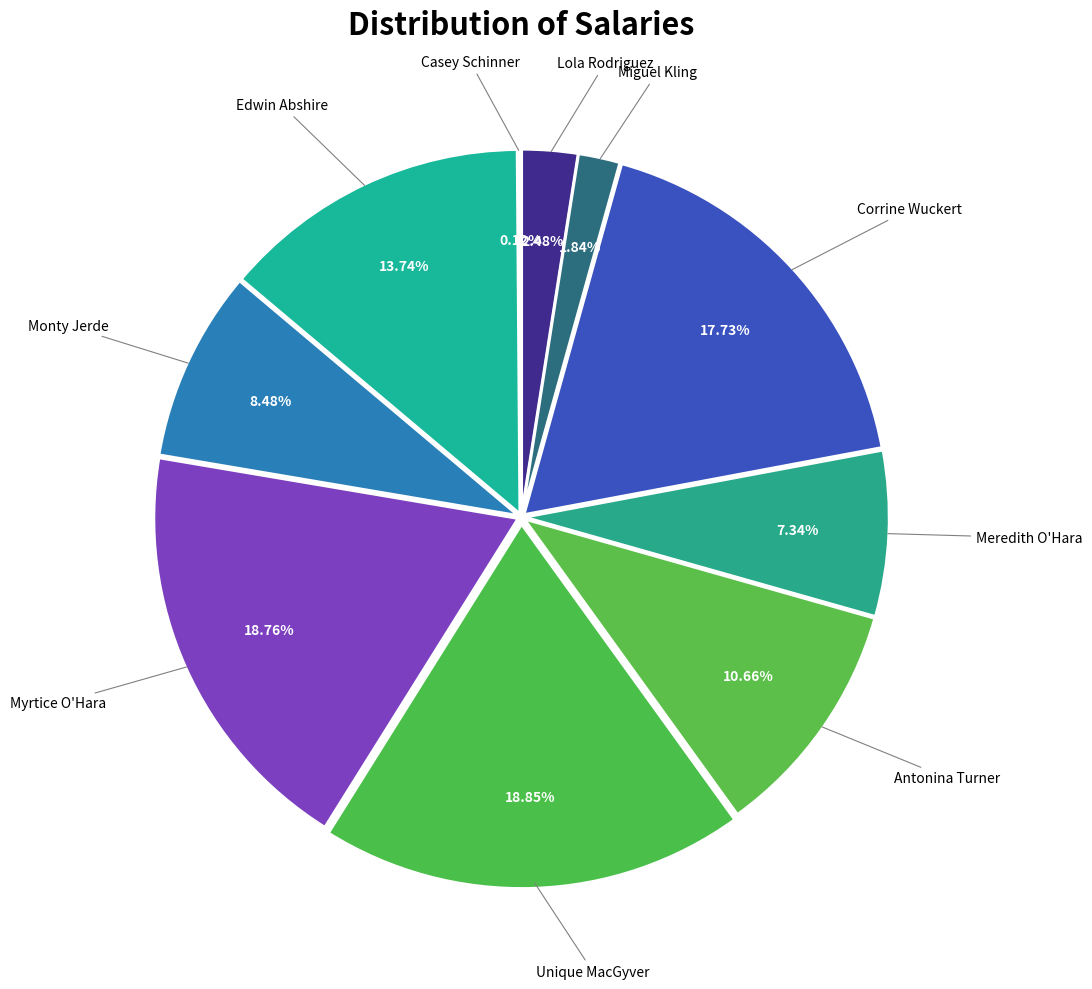

How much of the chart is everything except Monty Jerde?

91.5%